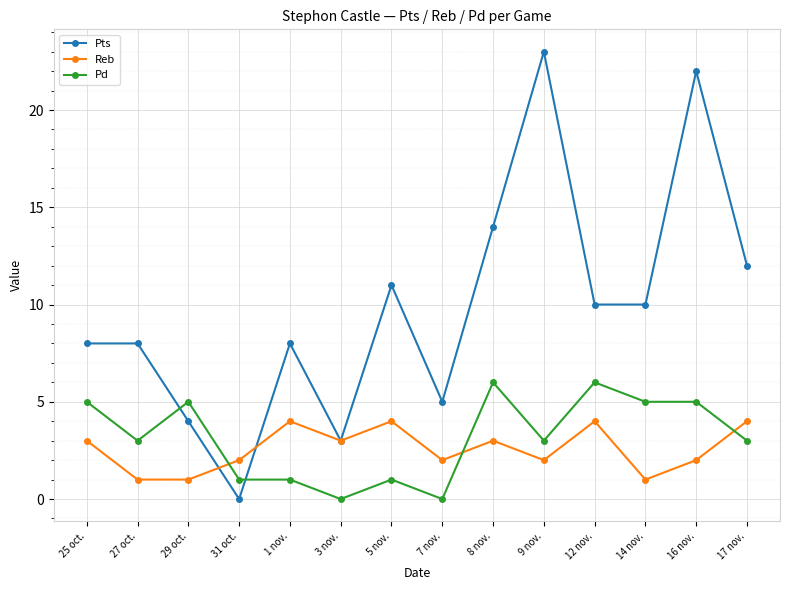

Count the number of categories in the chart.

14